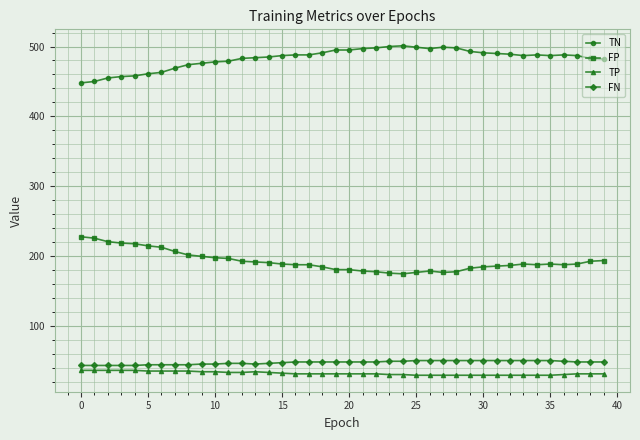

Which series has the largest total across all categories?

TN